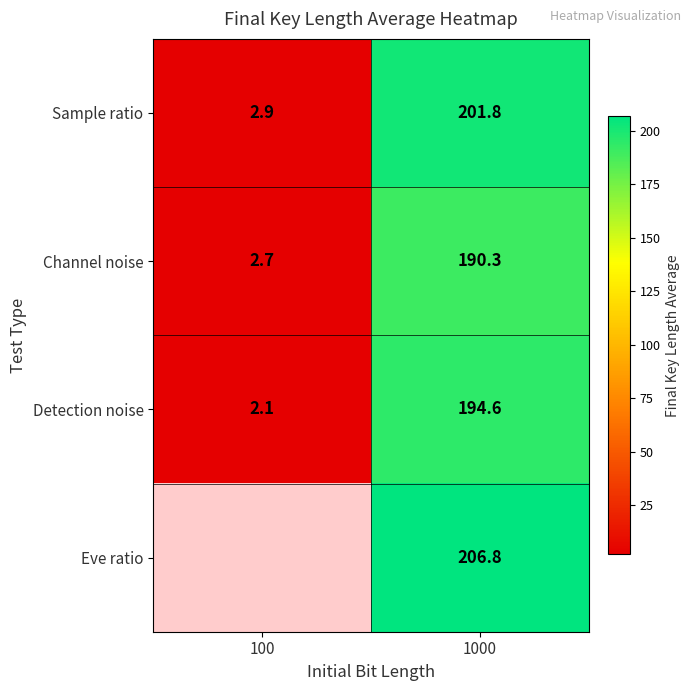

How many values in the Channel noise series are below 190?

1